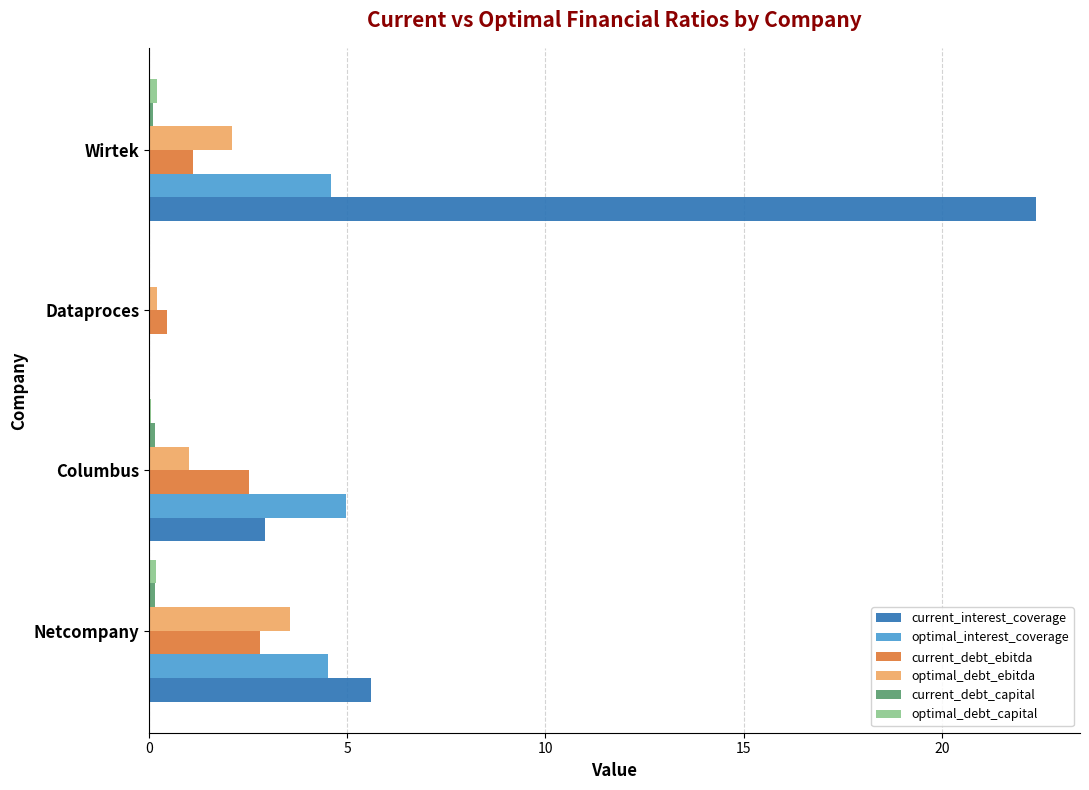

Where is current_interest_coverage nearest to the value 11?

Netcompany